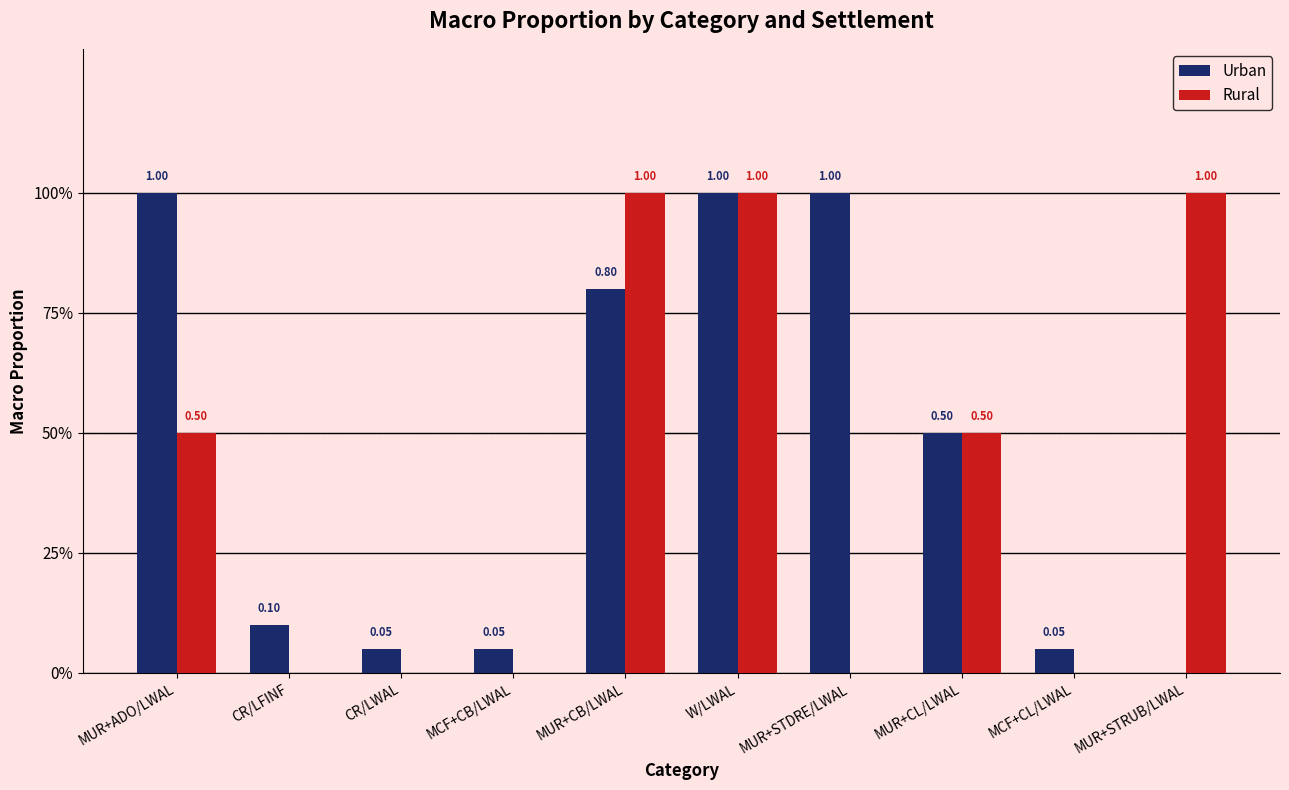

The value of Rural at MUR+ADO/LWAL is 0.2. True or false?

False